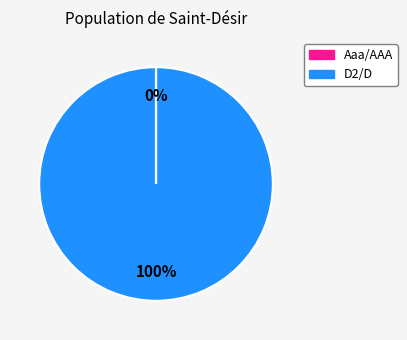

The 39 slice represents 1% of the pie. True or false?

False